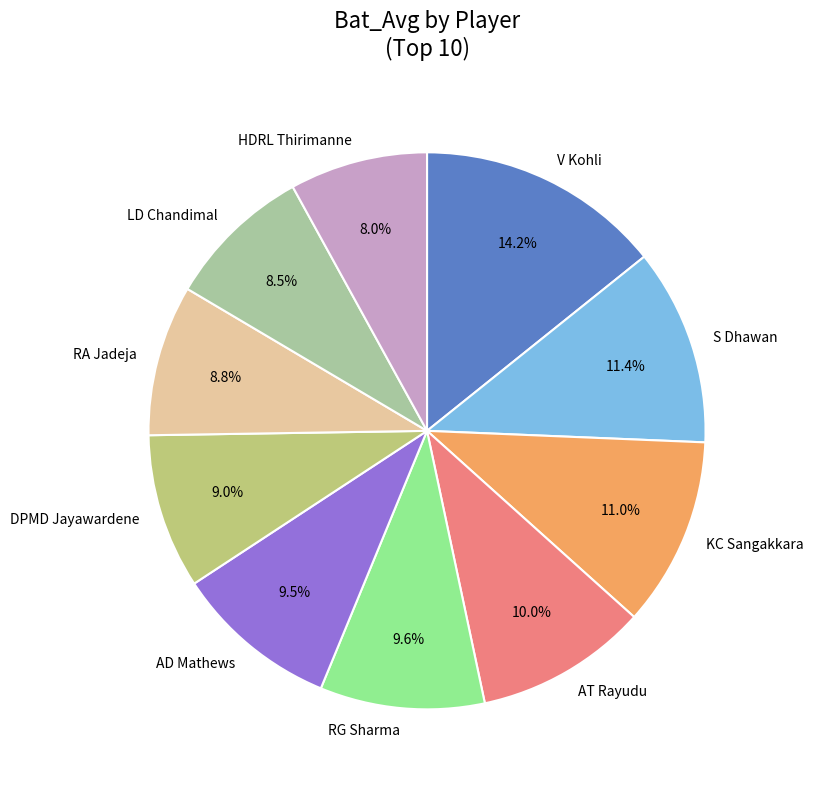

Which slice is the largest?

V Kohli